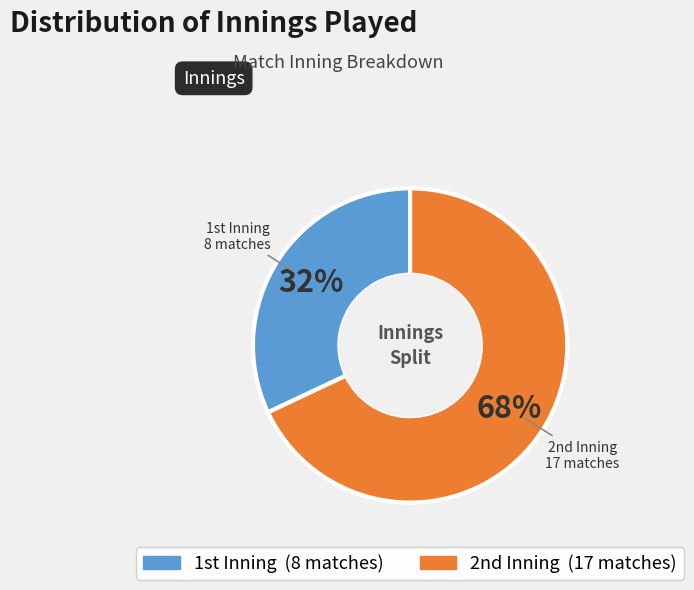

Rank the categories by value from lowest to highest.

1st, 2nd